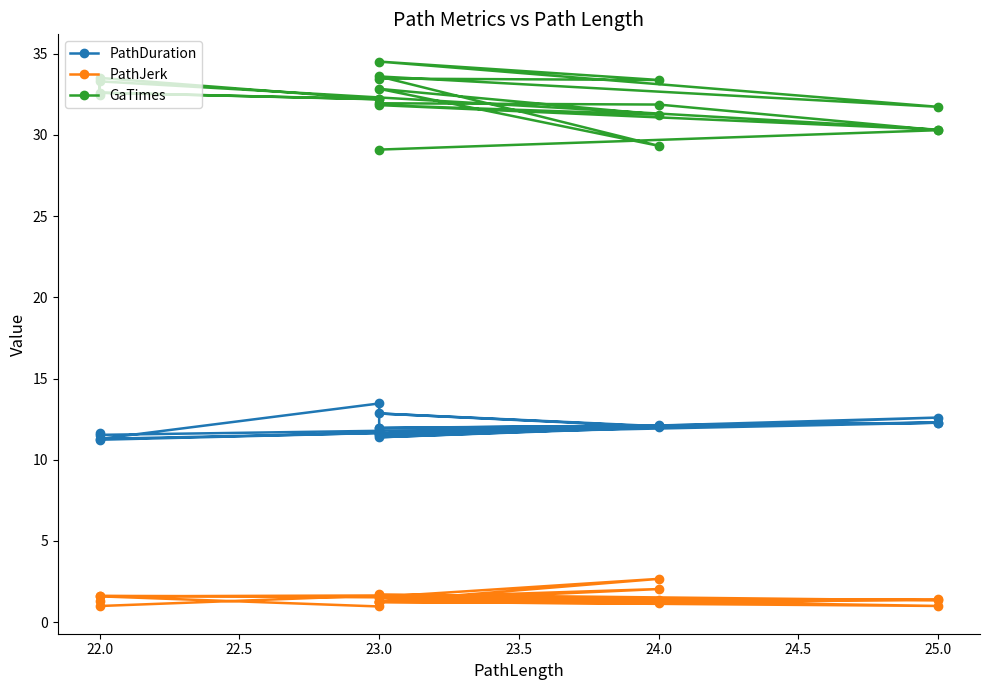

What is the label of the 13th point from the left?

22.0